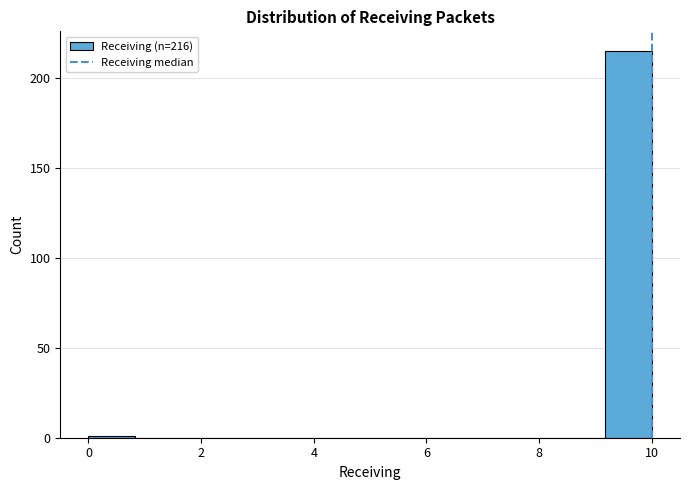

Which range on the x-axis has the tallest bar?

9.2 to 10.0